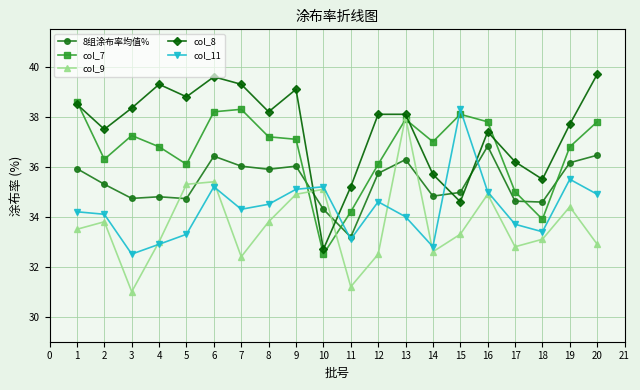

The value of col_11 at 11 is 51.6. True or false?

False